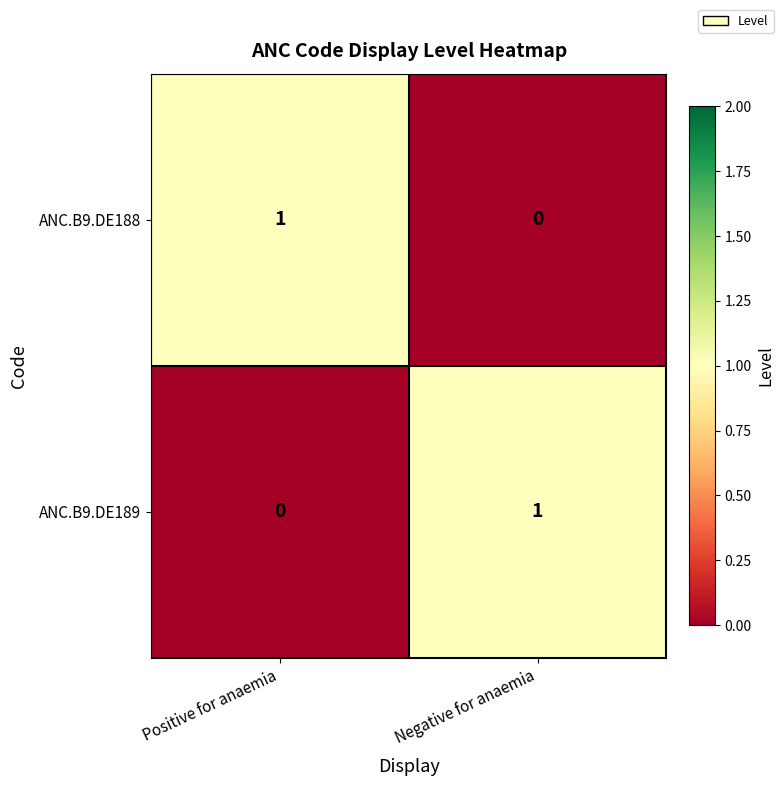

Reading left to right, list all the values displayed in this chart.

ANC.B9.DE188: 1	0
ANC.B9.DE189: 0	1